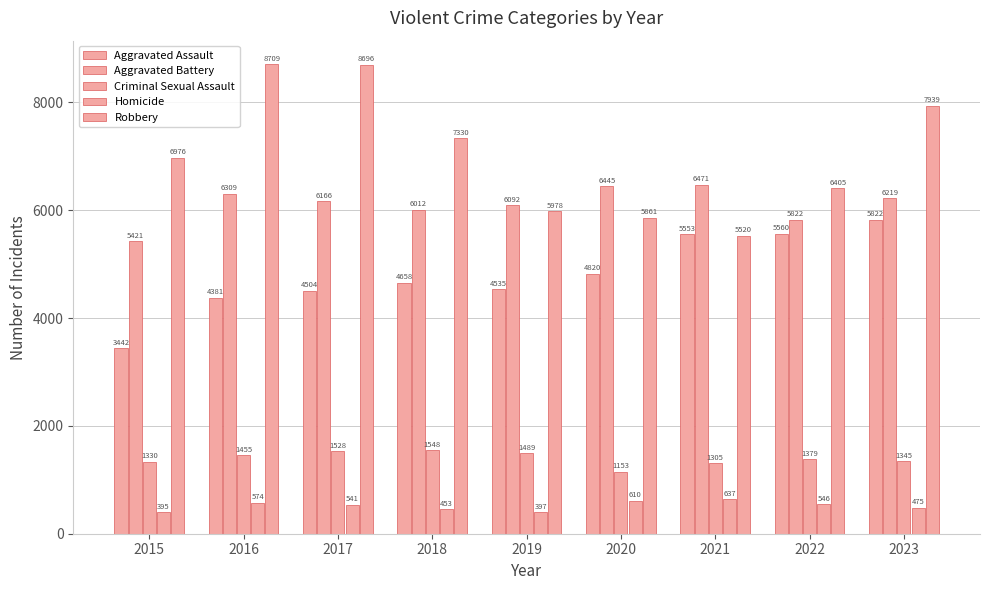

What is the value of the Homicide bar at the 8th from the left?

546